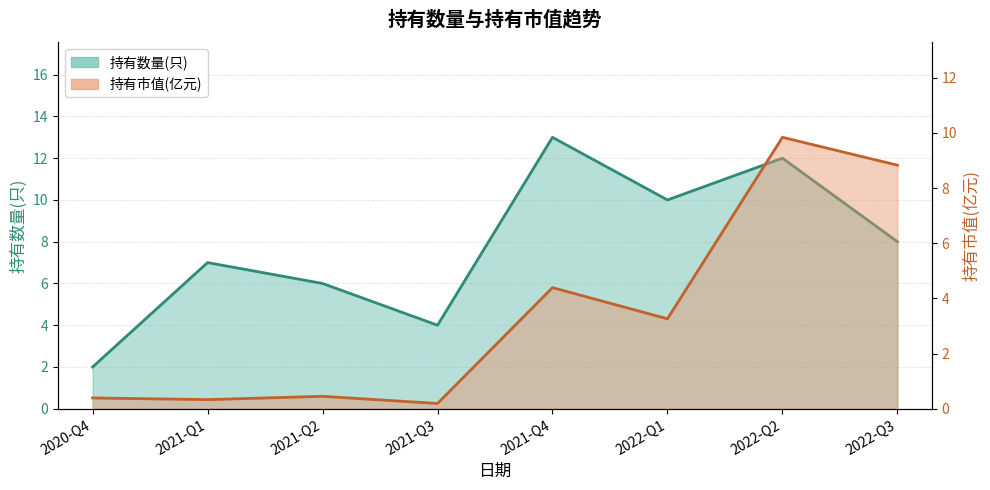

What is the minimum value for 持有市值(亿元)?

0.2